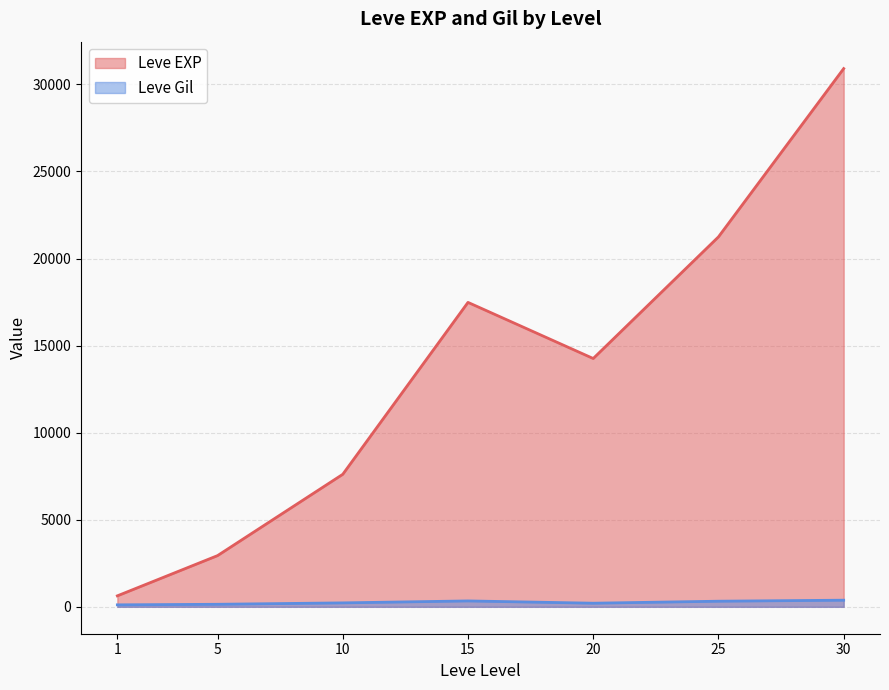

Rank the series by their average value, from lowest to highest.

Leve Gil, Leve EXP